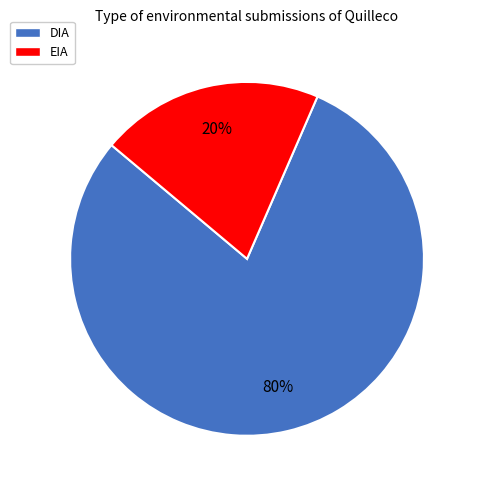

What percentage is the DIA slice, to the nearest percent?

80%